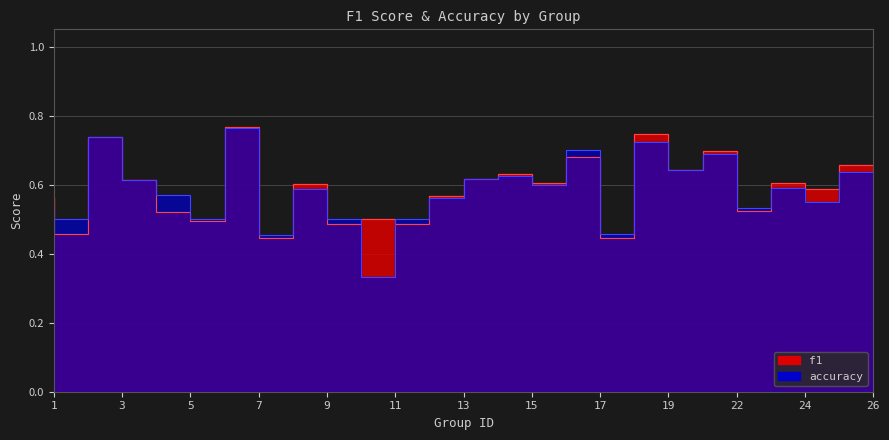

Which series has the largest range (max minus min)?

accuracy